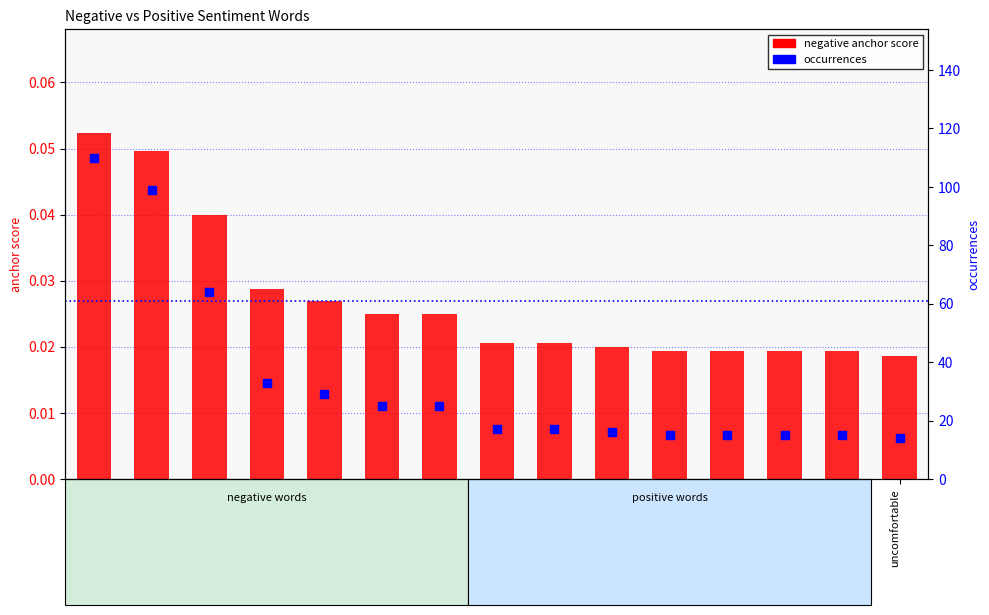

At which category is the sum across all series the highest?

scary